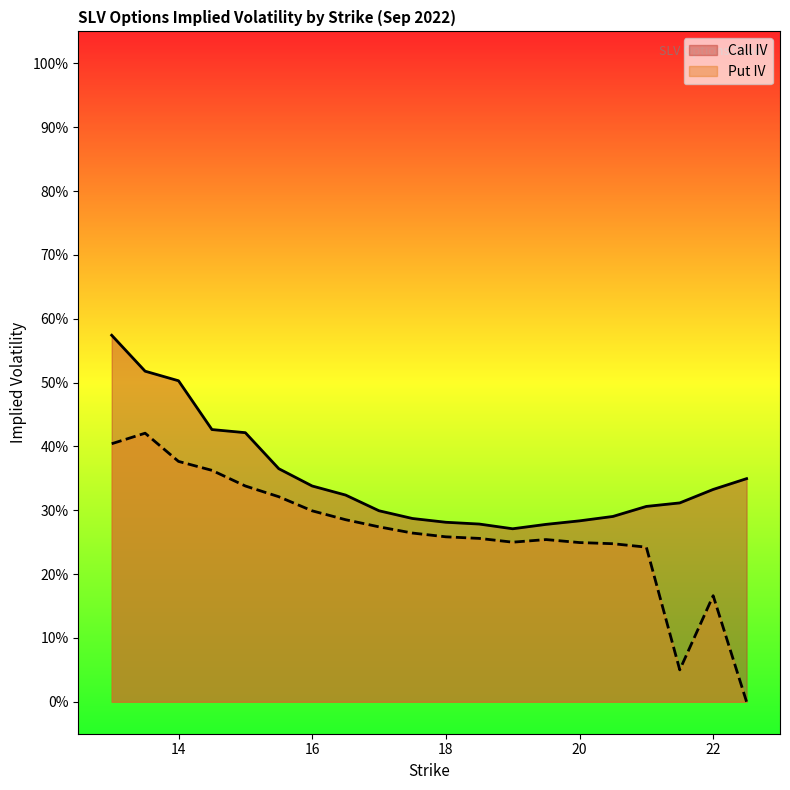

True or false: Put IV and Call IV intersect in this chart.

False